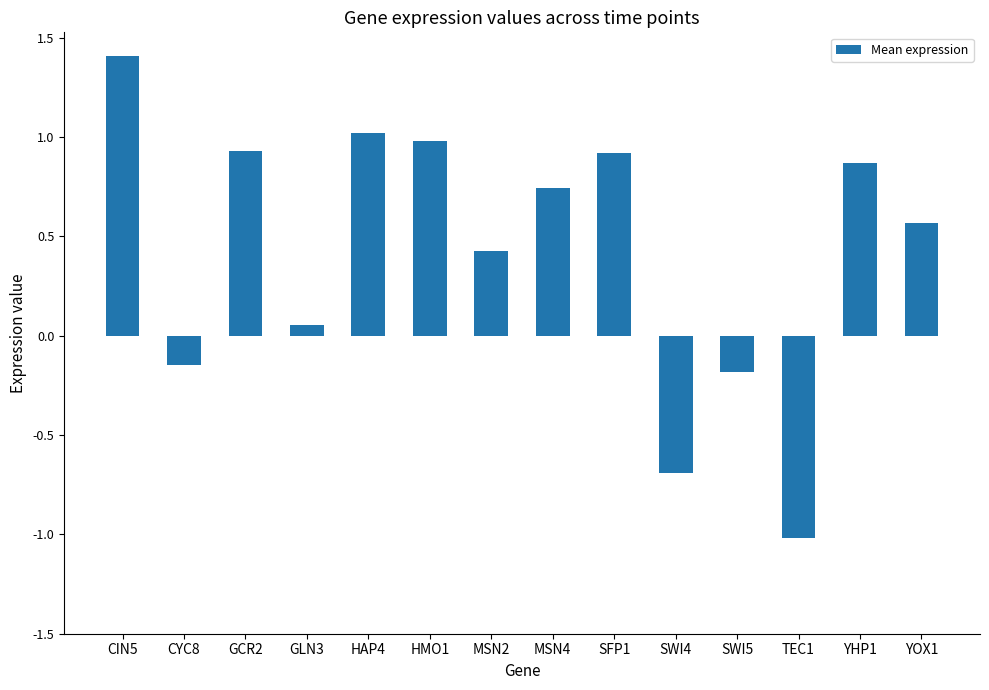

Is it true that the value at YHP1 is 1.1?

False